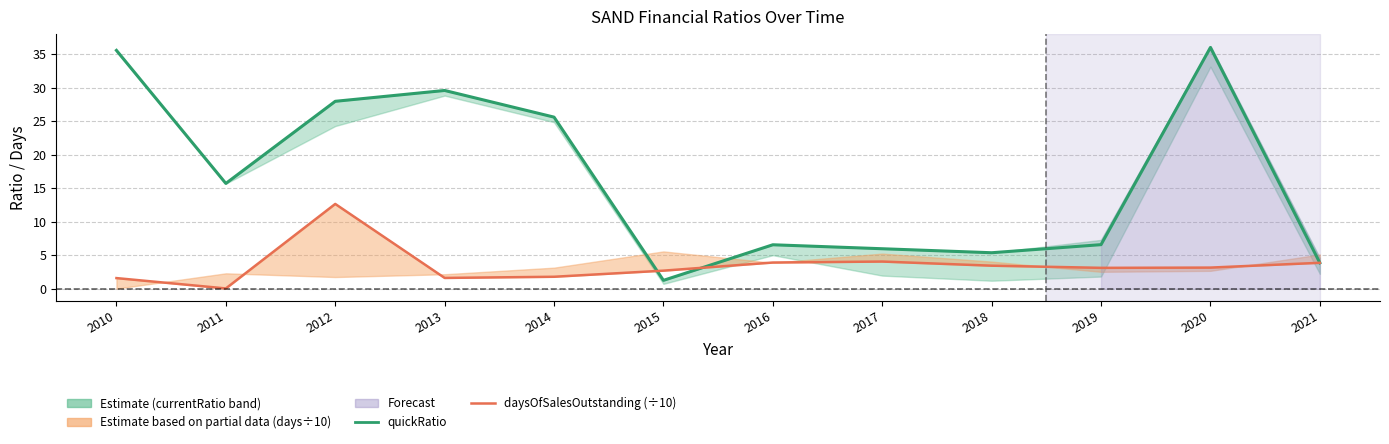

Which series has the largest total across all categories?

quickRatio